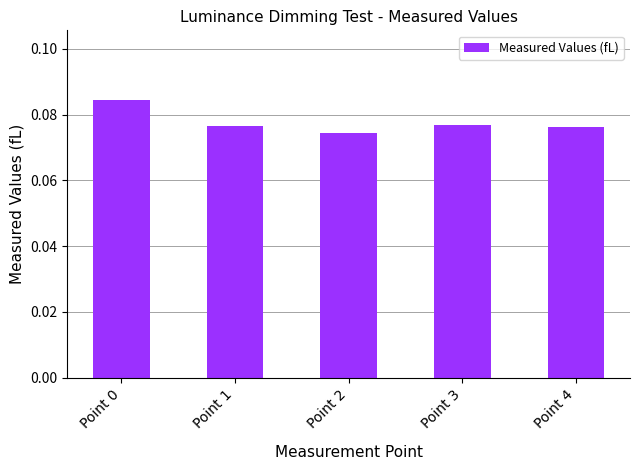

At which category does the chart reach its peak across all series?

Point 0